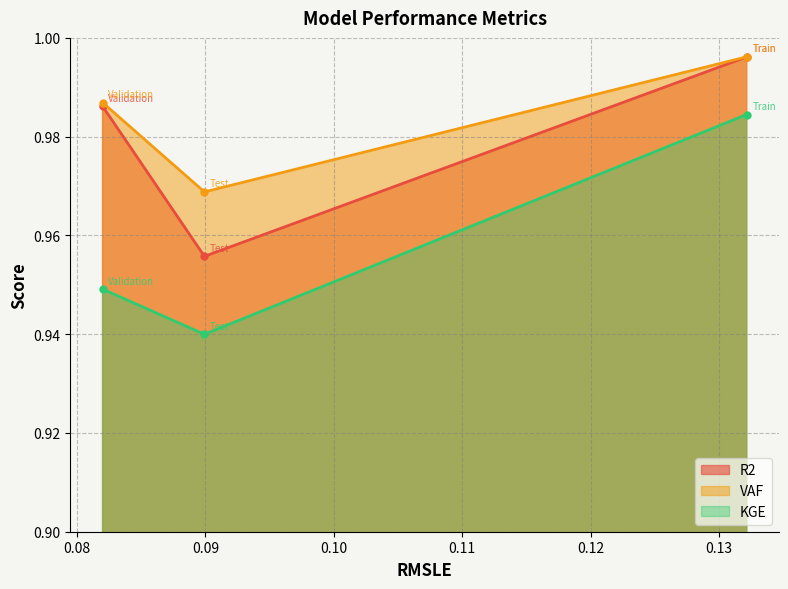

What is the sum of the VAF values at Validation and Train?

2.0